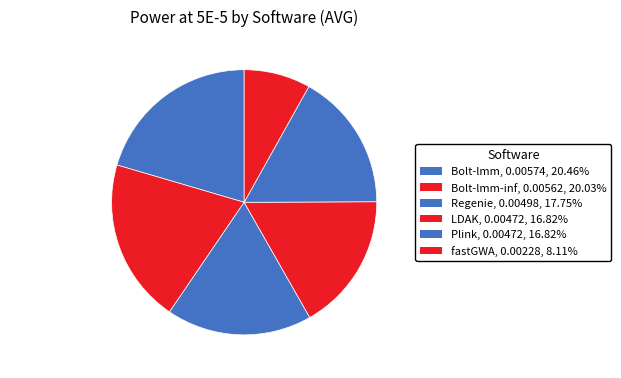

Is there a majority slice in this chart?

No